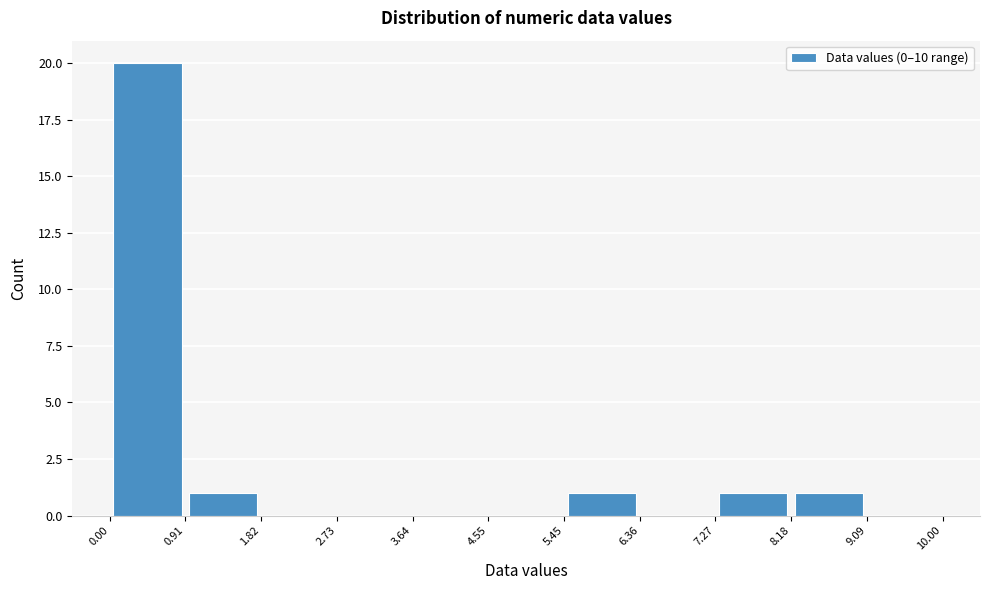

Reading left to right, transcribe this chart: for each bar, give the range it covers on the x-axis and its height. The values are not printed on the chart, so give them approximately, as read against the axis.

0.00 to 0.91: 20
0.91 to 1.82: 1
1.82 to 2.73: 0
2.73 to 3.64: 0
3.64 to 4.55: 0
4.55 to 5.45: 0
5.45 to 6.36: 1
6.36 to 7.27: 0
7.27 to 8.18: 1
8.18 to 9.09: 1
9.09 to 10.00: 0